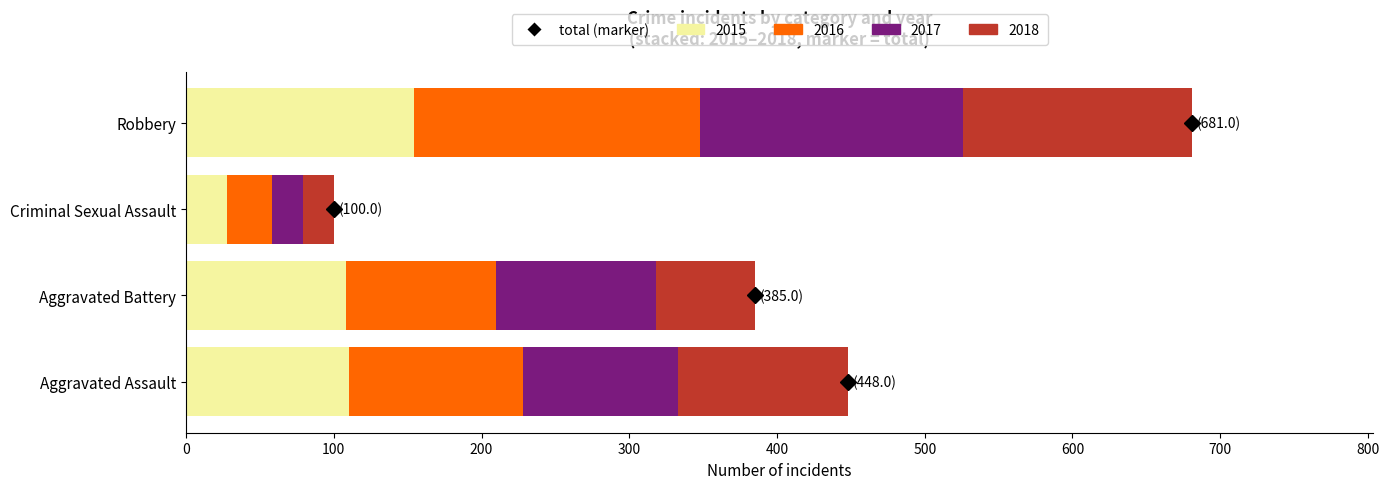

What is the lowest value of the 2015 series?

28